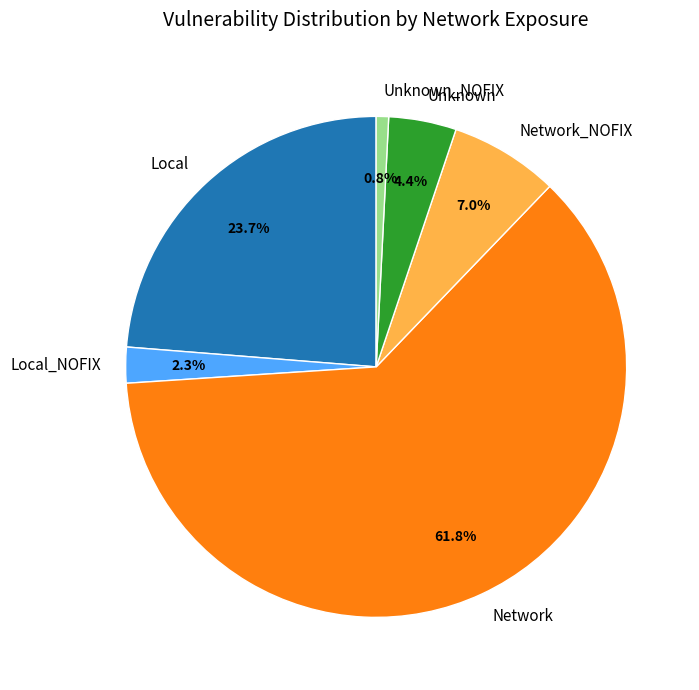

Which category accounts for the majority?

Network